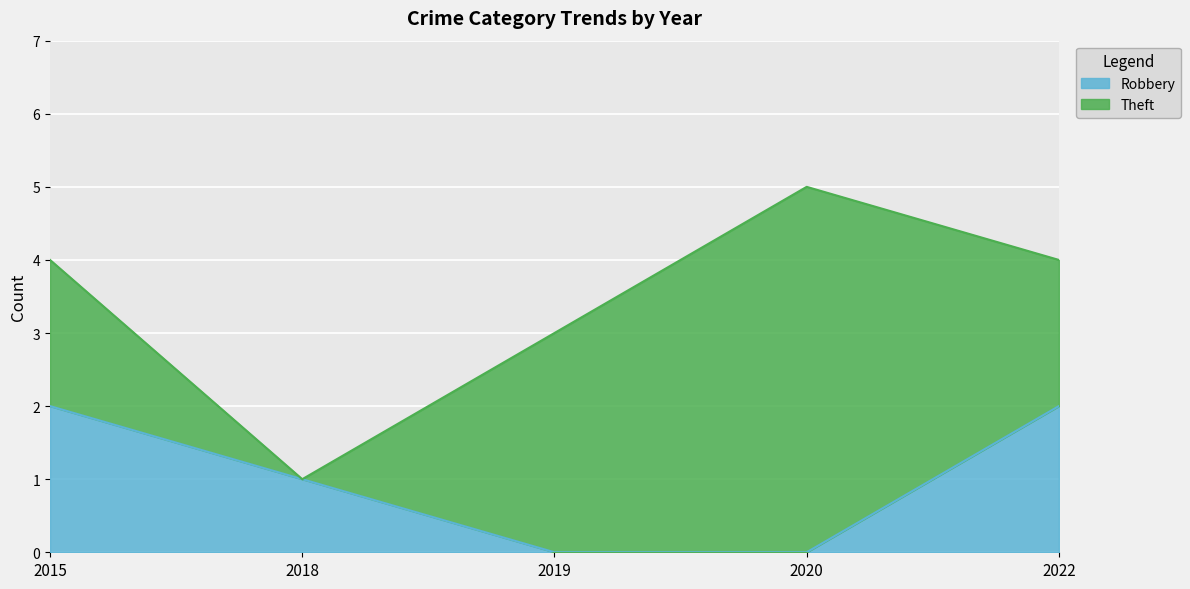

How many data points are less than 1?

2